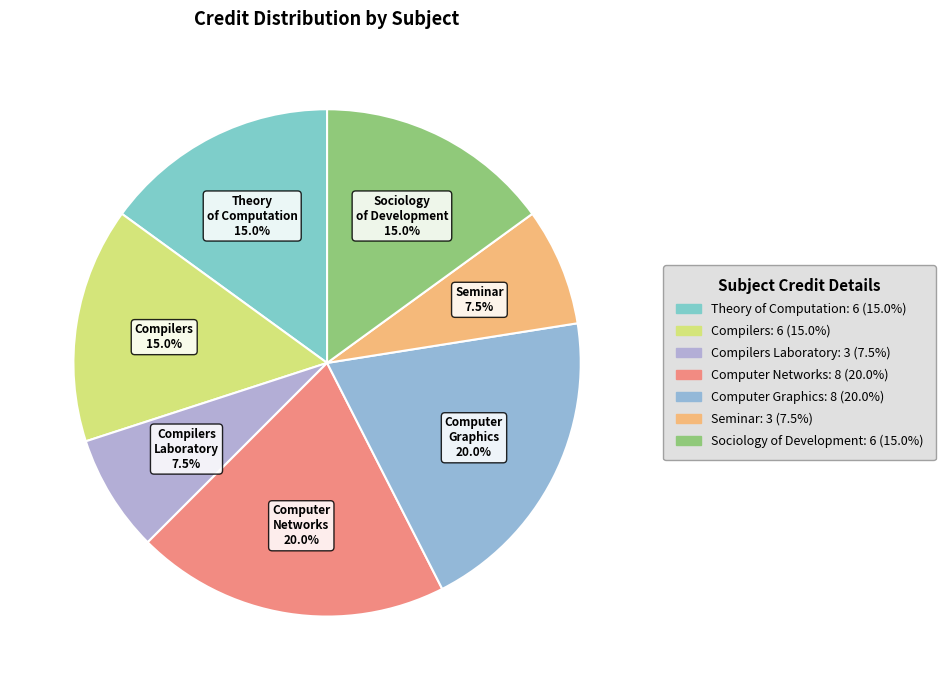

Count the number of slices in the pie.

7